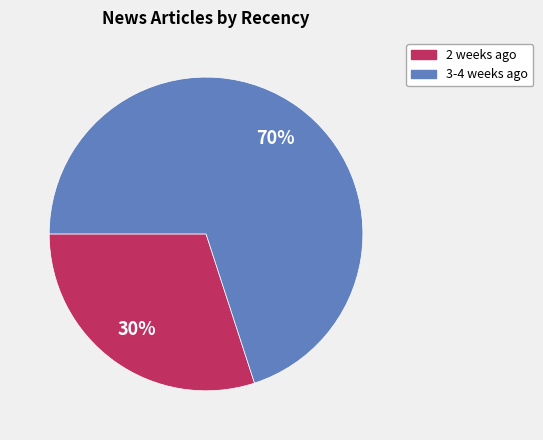

To the nearest percent, what portion does 3-4 weeks ago represent?

70%